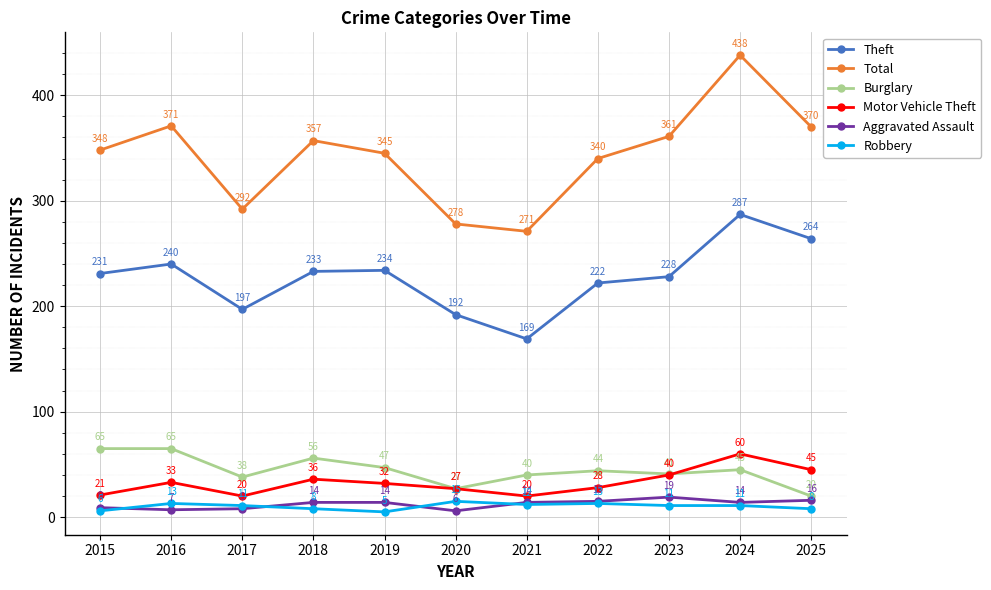

Rank the series at 2022 from highest to lowest value.

Total, Theft, Burglary, Motor Vehicle Theft, Aggravated Assault, Robbery